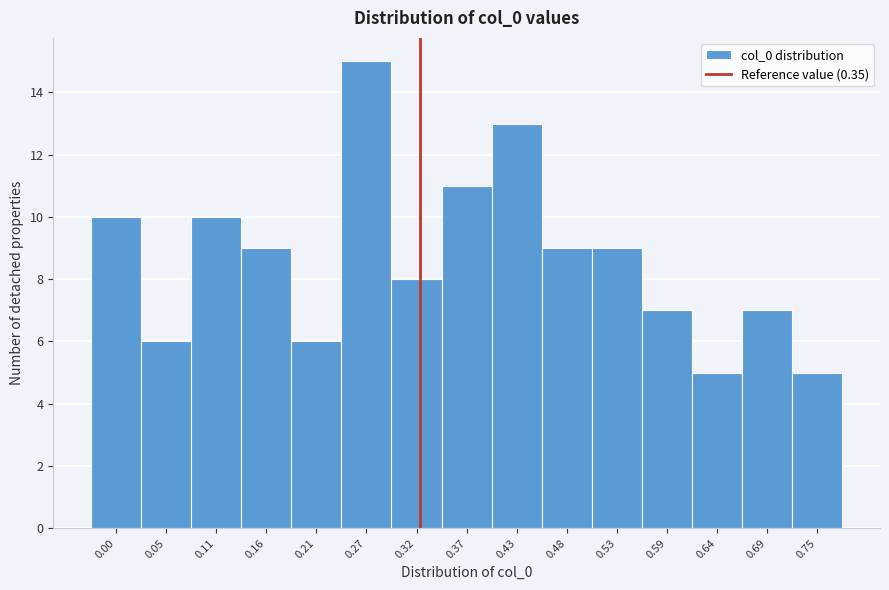

Reading left to right, list all the values displayed in this chart.

10	6	10	9	6	15	8	11	13	9	9	7	5	7	5